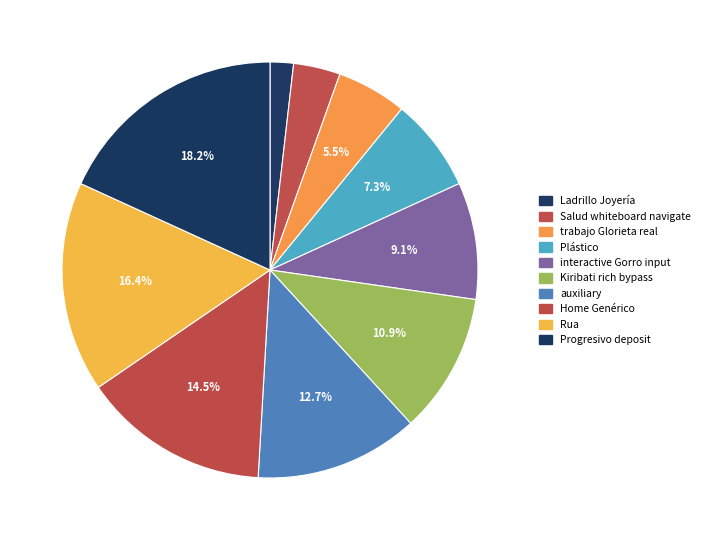

Combined, do Home Genérico and Progresivo deposit account for over 50%?

No